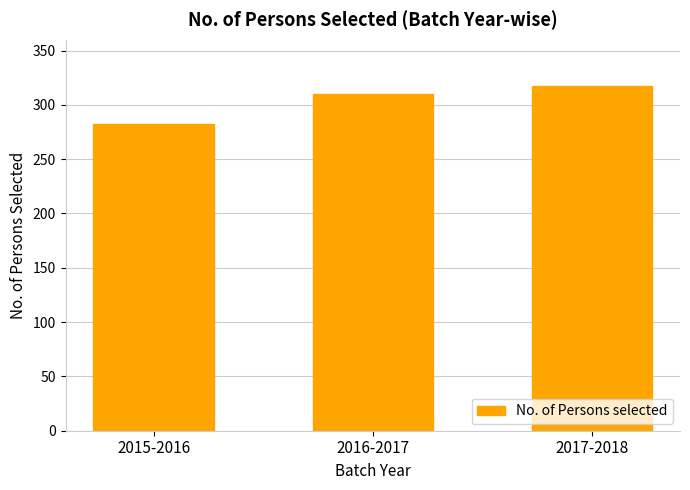

Count the values in the range 282 to 317.

3